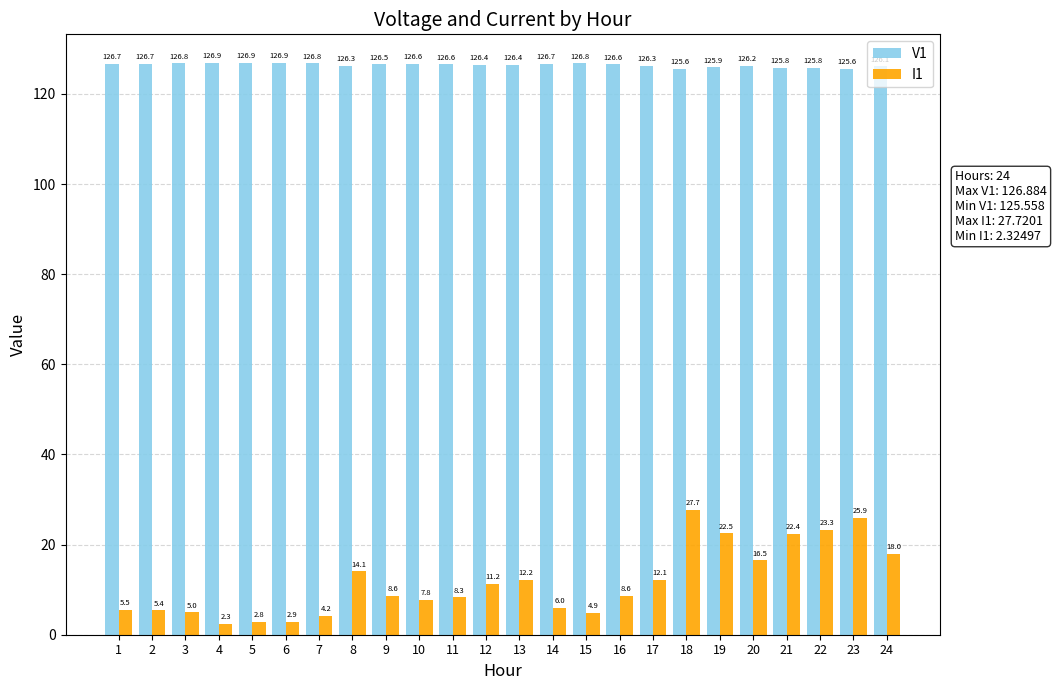

Which series has the largest total across all categories?

V1